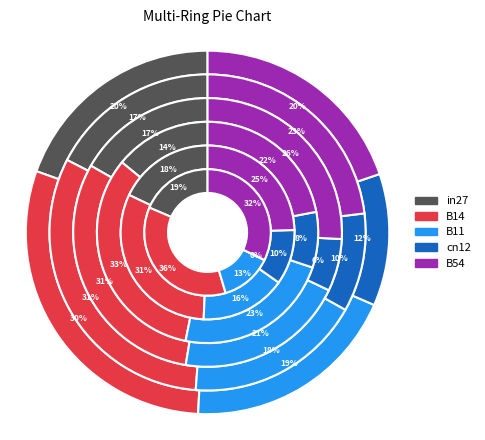

How many segments does this pie chart have?

5